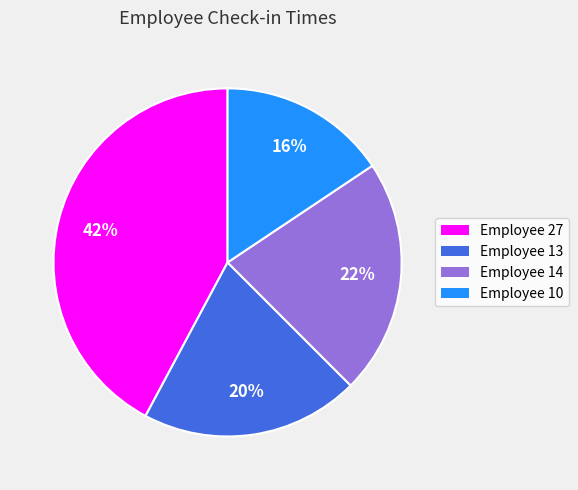

Is there any slice that represents more than half of the pie?

No